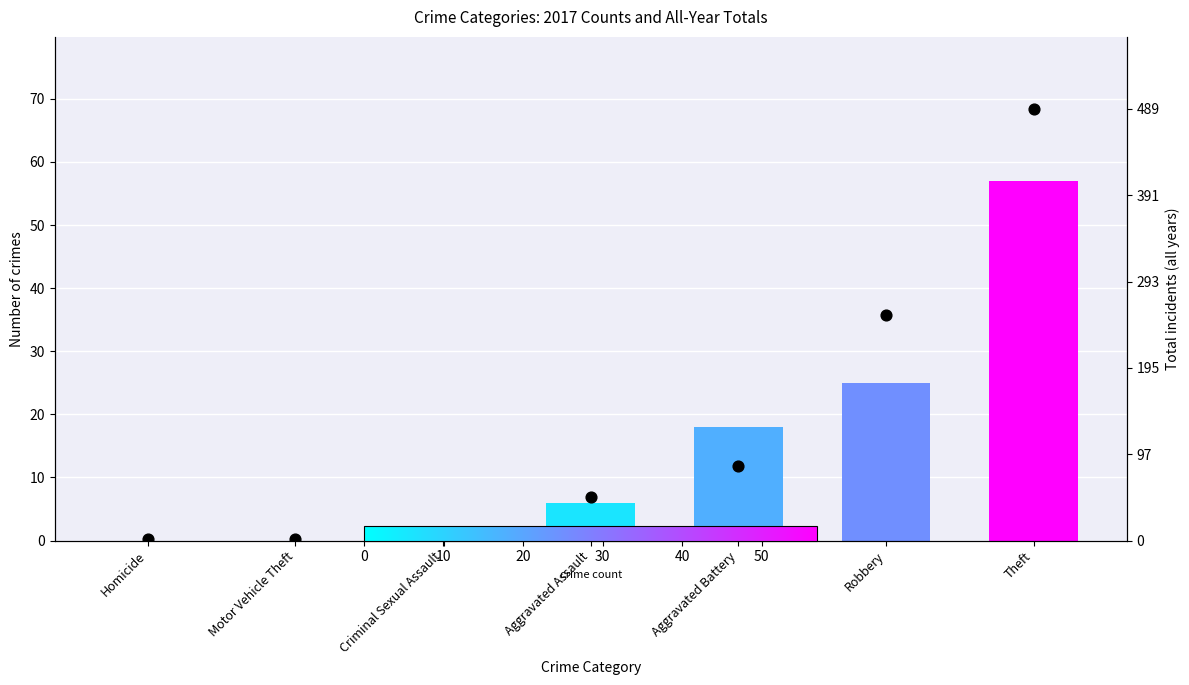

Which series contains the highest Y value?

Total incidents (all years)